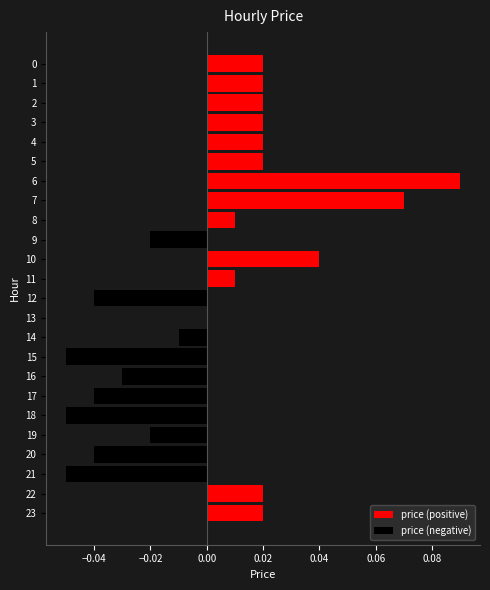

How many bars are there in total?

48